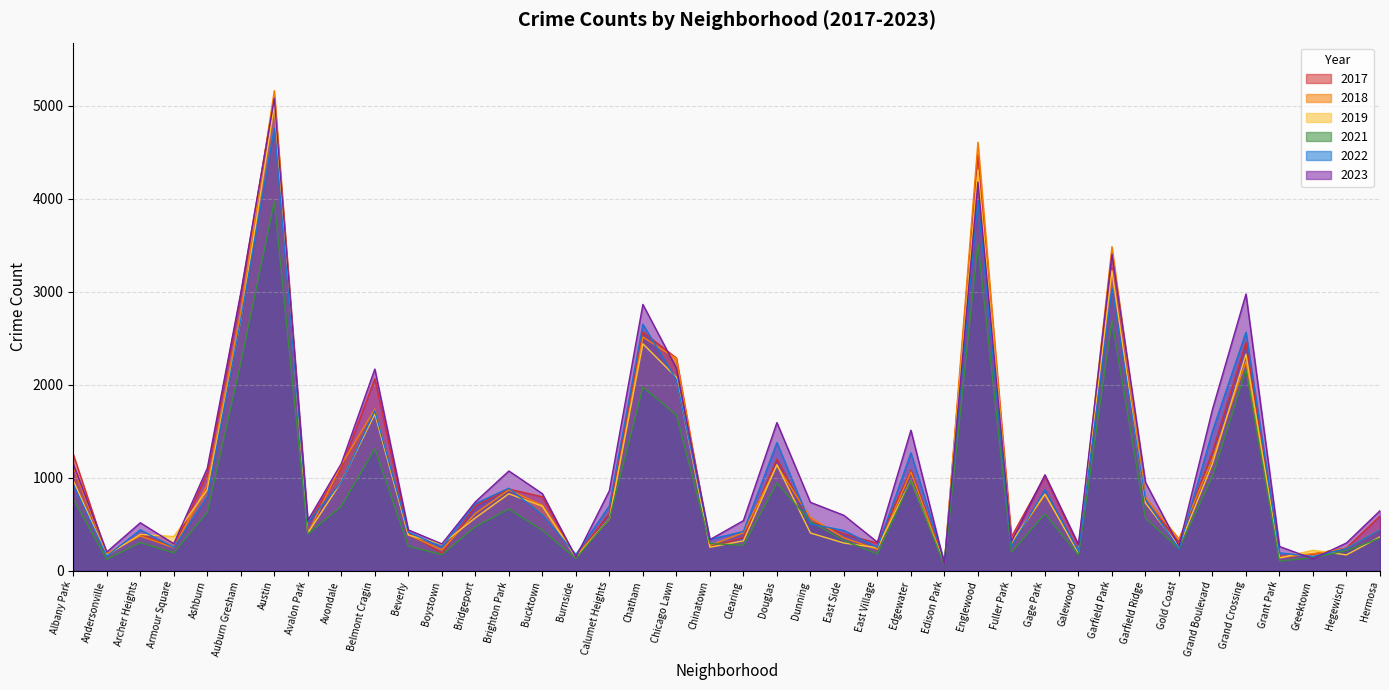

At which label does 2021 reach its peak?

Austin